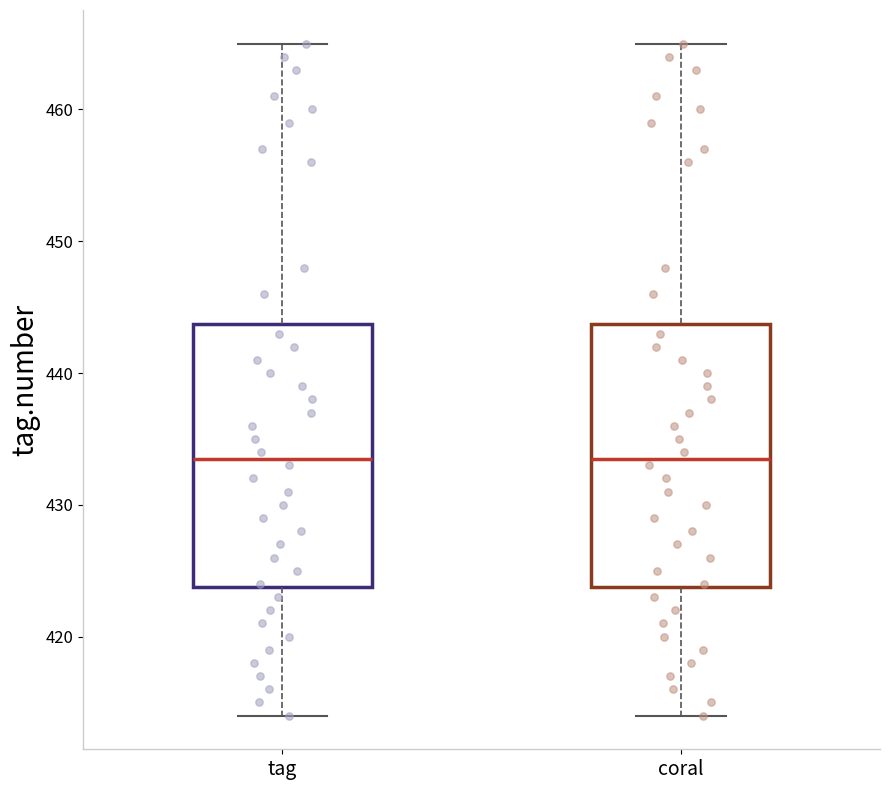

Reading left to right, read every box against the y-axis: the position of its median line, the range the box covers, and the ends of its whiskers. The values are not printed on the chart, so give them approximately, as read against the axis.

tag: median 434, box 424 to 444, whiskers 414 to 465
coral: median 434, box 424 to 444, whiskers 414 to 465